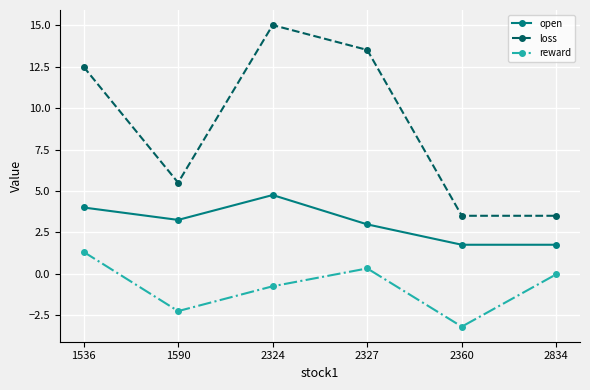

At which category does open reach its first local peak?

2324